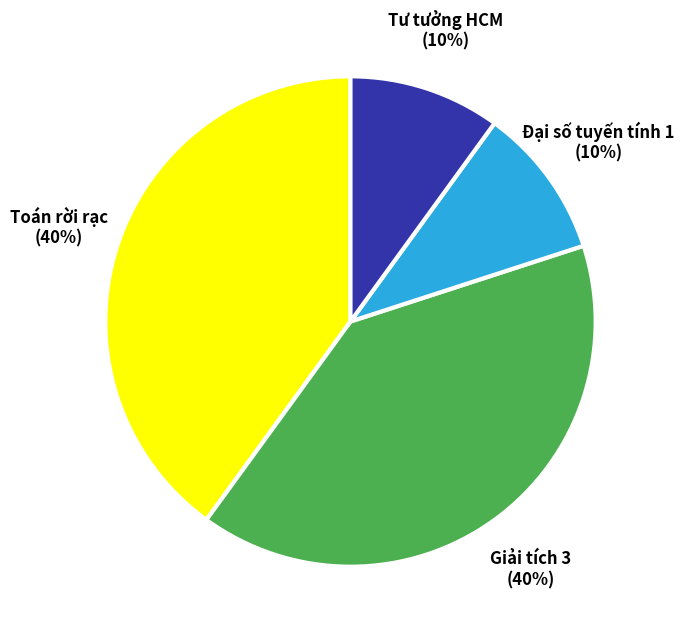

What is the ratio of the value at Toán rời rạc to the value at Giải tích 3?

1.0